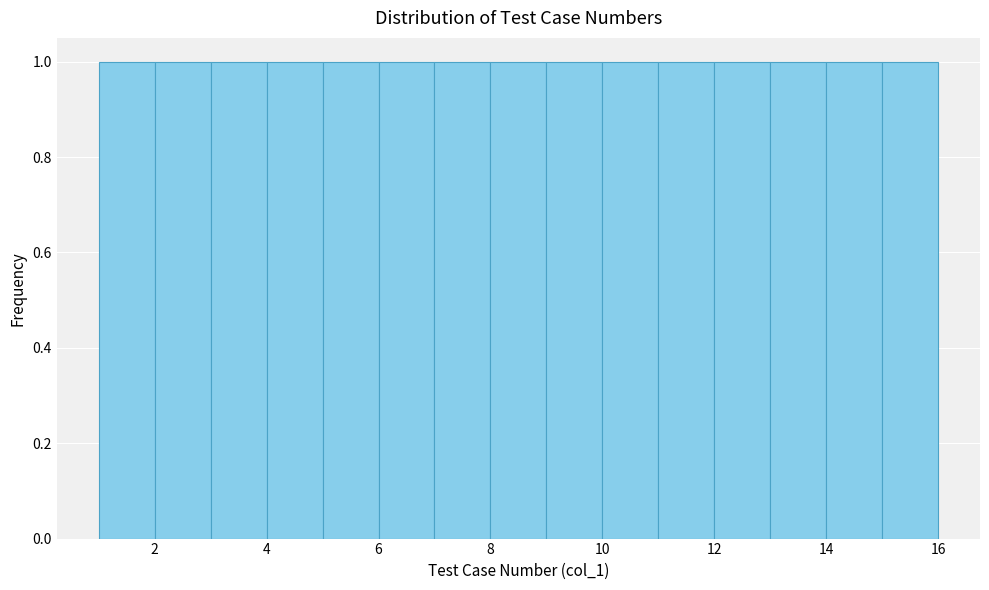

Reading left to right, transcribe this chart: for each bar, give the range it covers on the x-axis and its height. The values are not printed on the chart, so give them approximately, as read against the axis.

1 to 2: 1
2 to 3: 1
3 to 4: 1
4 to 5: 1
5 to 6: 1
6 to 7: 1
7 to 8: 1
8 to 9: 1
9 to 10: 1
10 to 11: 1
11 to 12: 1
12 to 13: 1
13 to 14: 1
14 to 15: 1
15 to 16: 1